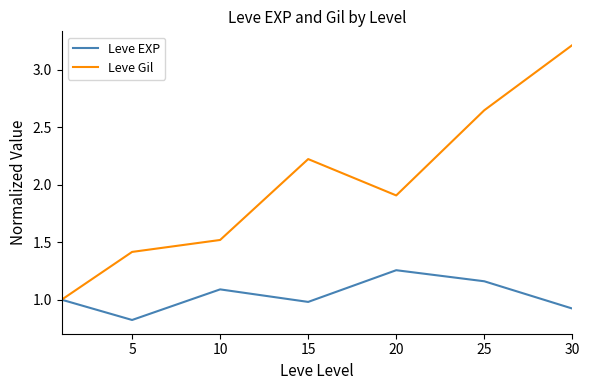

Which series has the widest spread of values?

Leve Gil